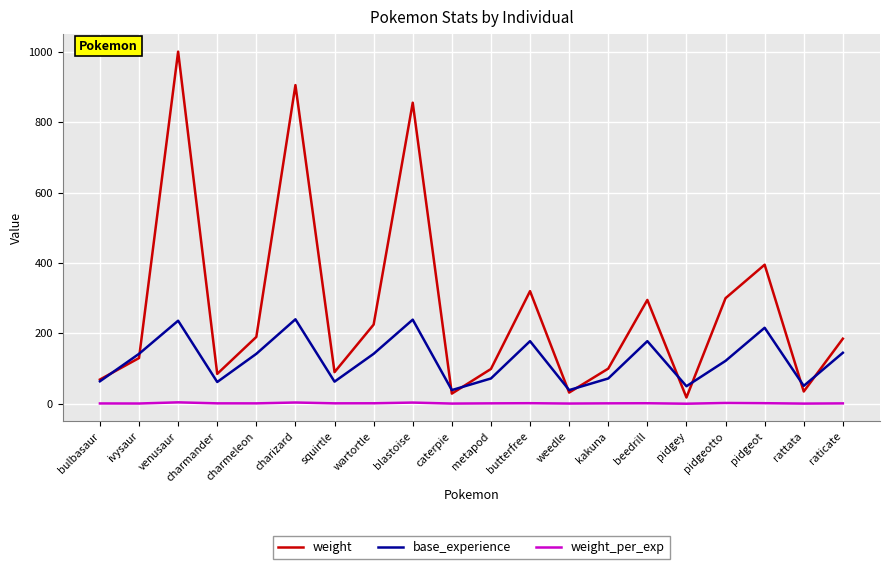

At which category does weight reach its first local peak?

venusaur